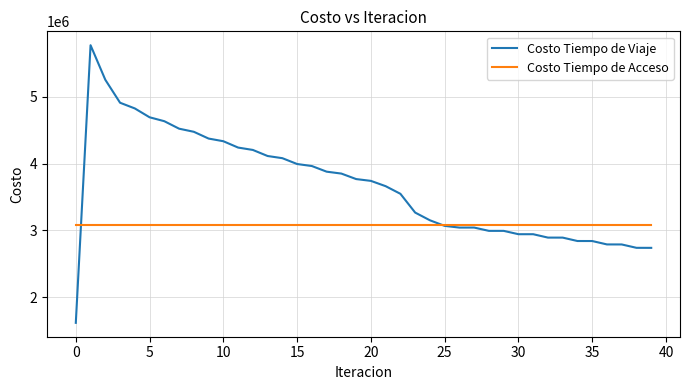

What is the smallest value displayed?

1618999.4